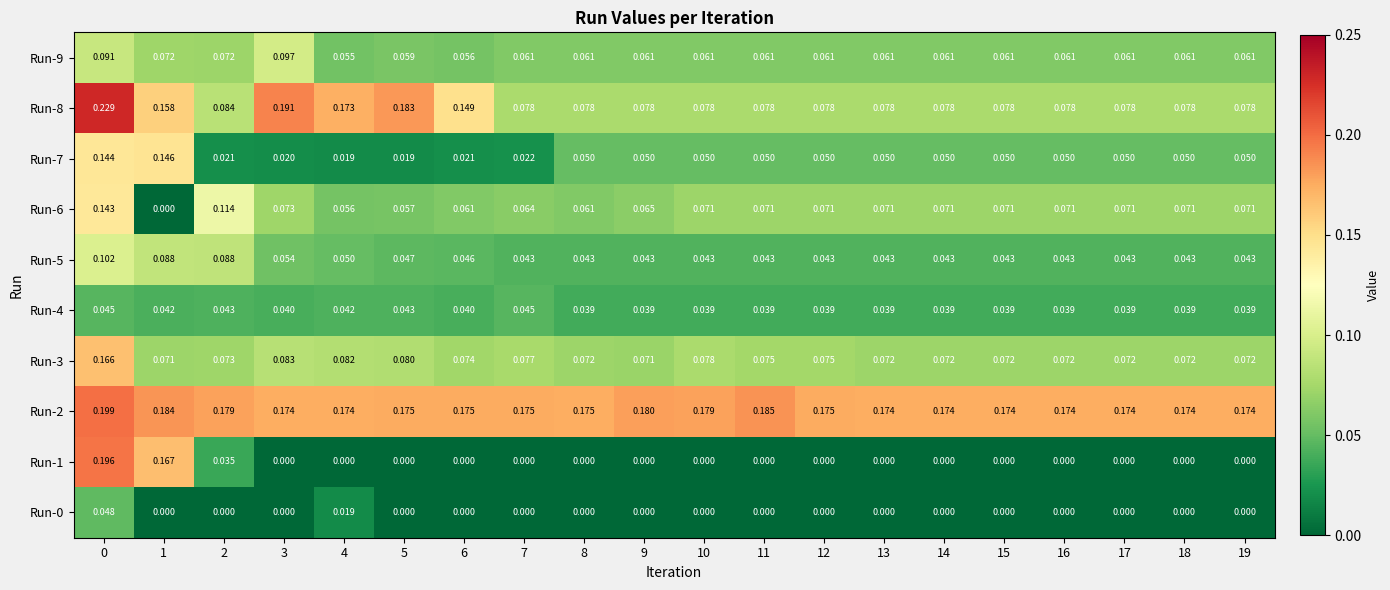

Is the value of Run-5 at 10 greater than the value of Run-9 at 11?

No